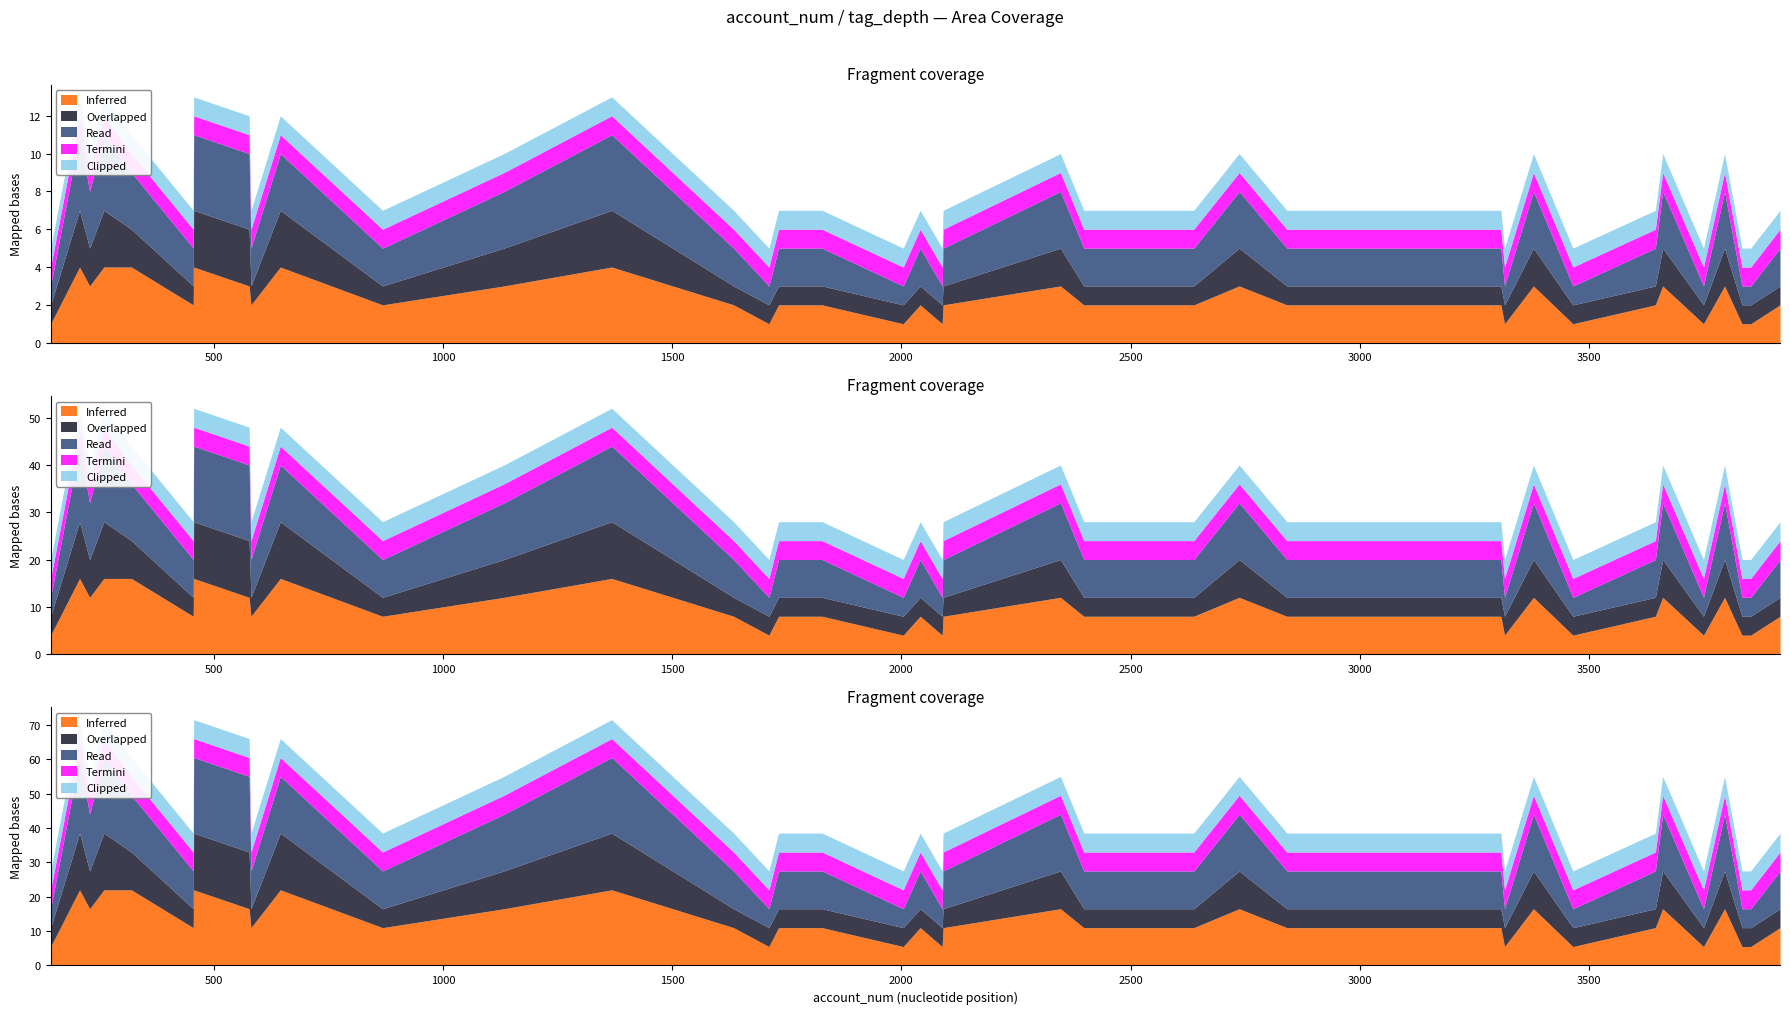

Which label corresponds to the largest value in the chart?

645